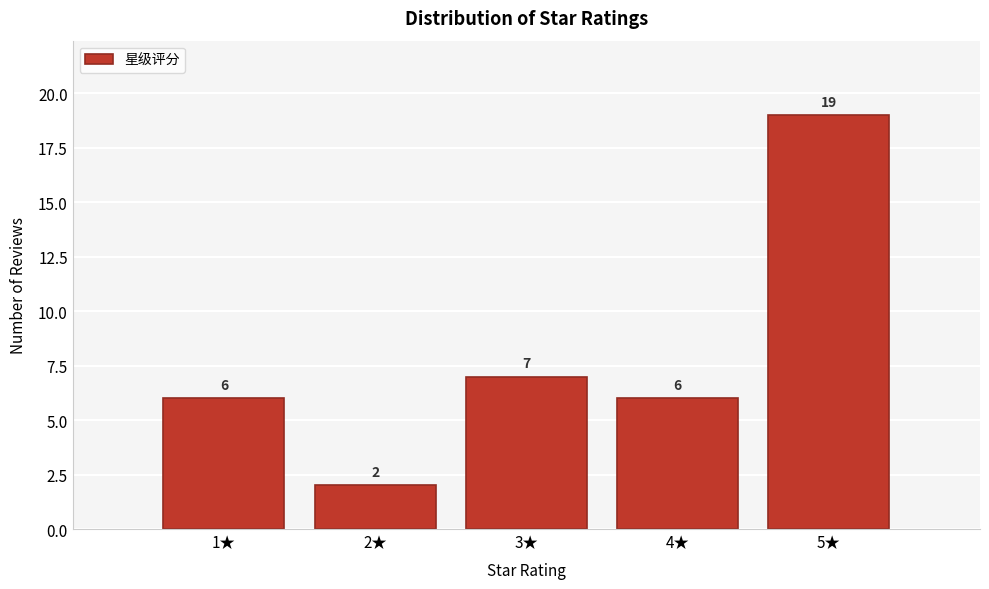

Reading left to right, extract all data points from this chart.

6	2	7	6	19